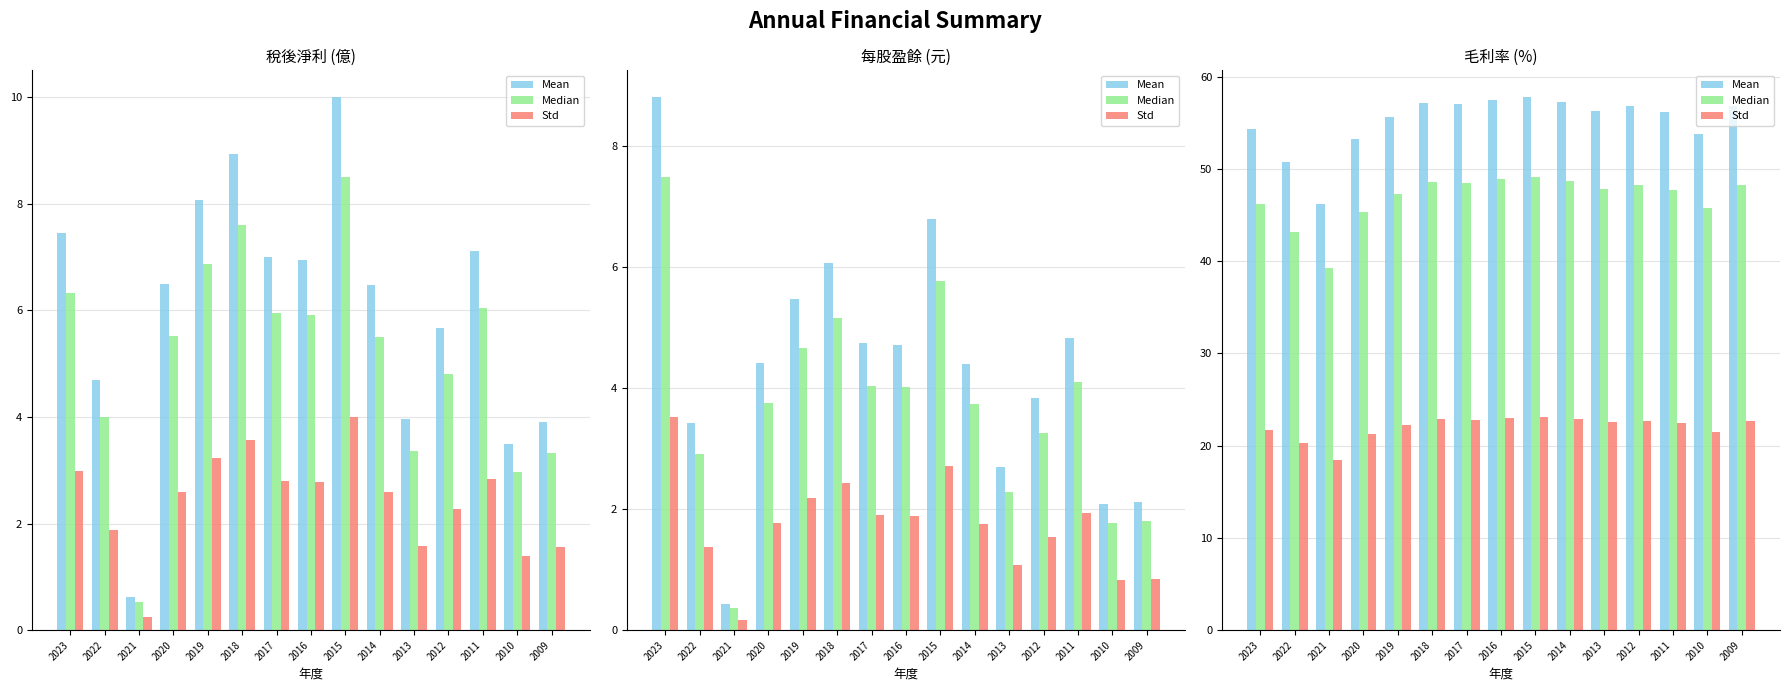

Are the bars grouped side by side (vs. stacked)?

Yes